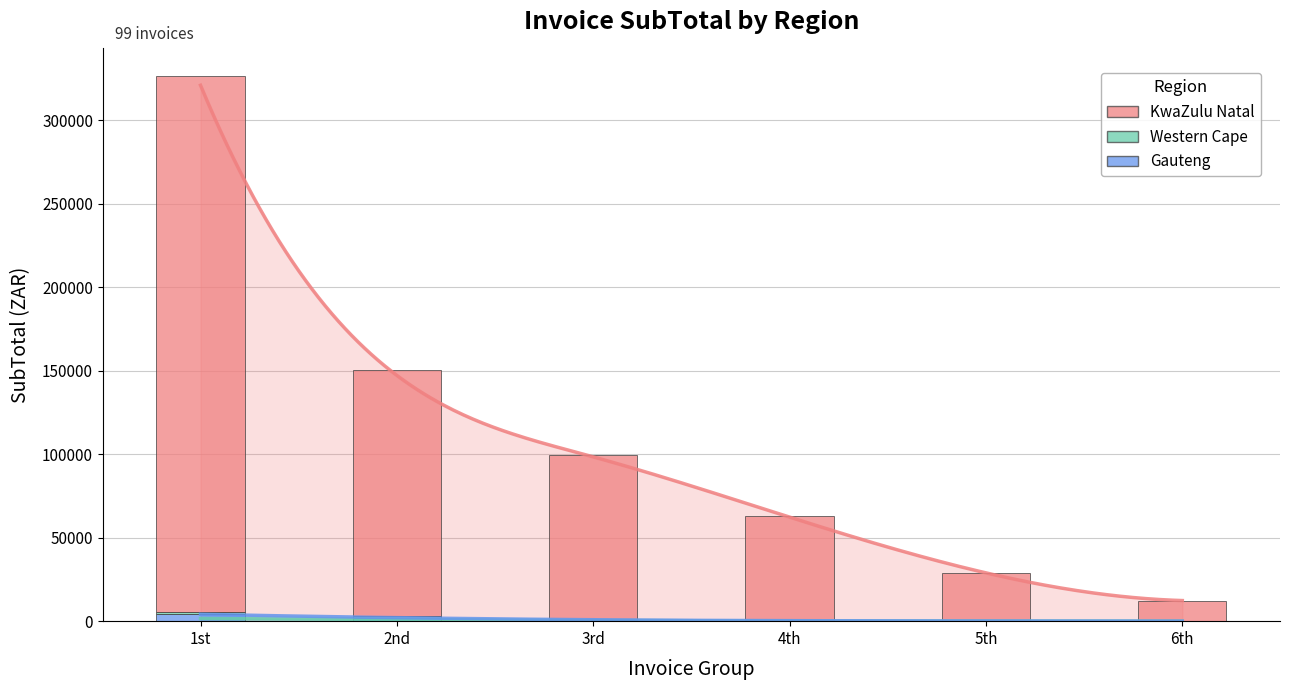

What is the label of the 6th bar from the right?

1st